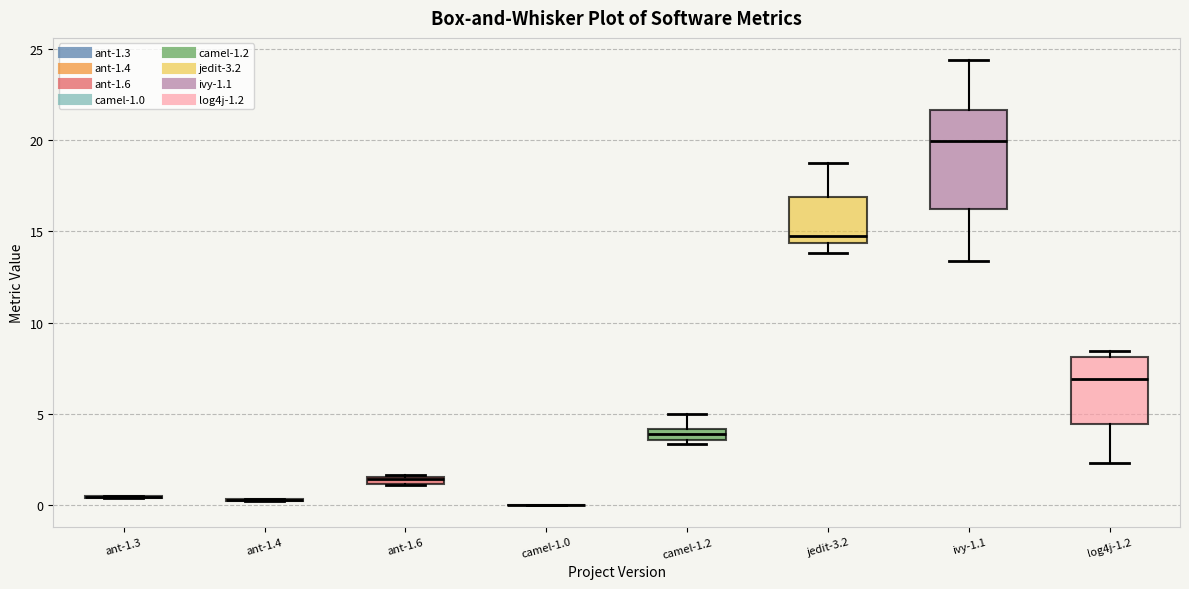

Where is the lower edge of the box for ant-1.6 on the y-axis? The values are not printed on the chart, so give them approximately, as read against the axis.

1.0